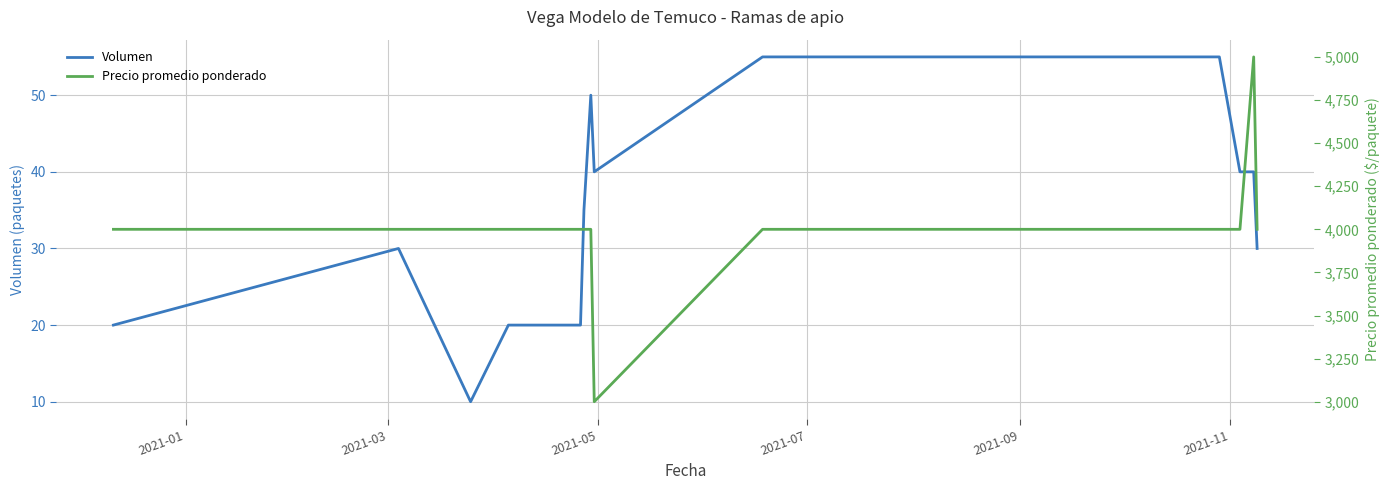

What is the lowest value of the Volumen series?

10